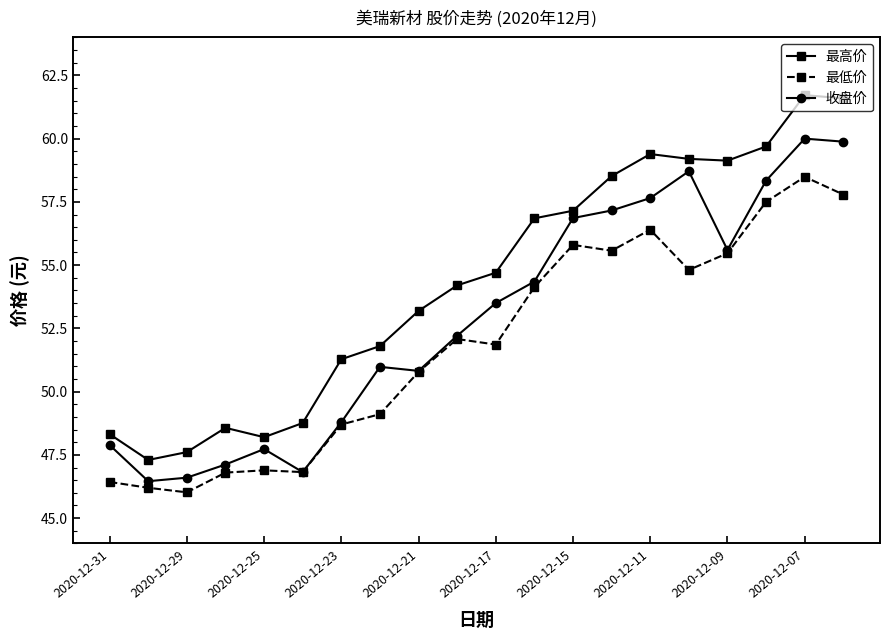

Which series has the largest total across all categories?

最高价